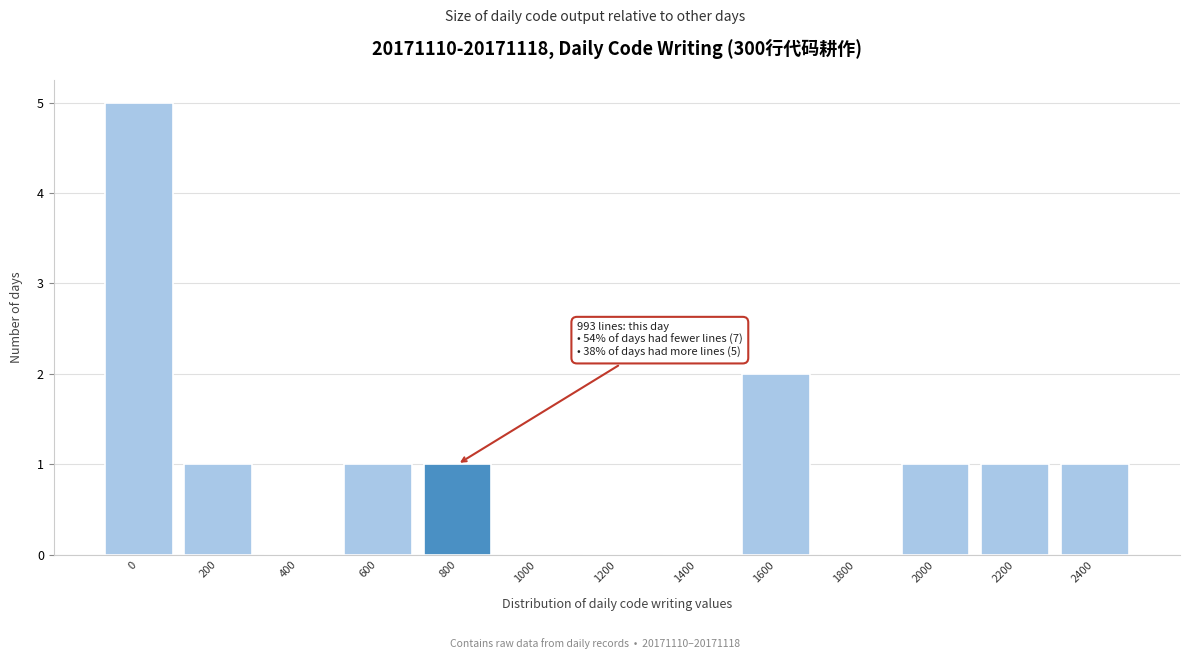

Reading right to left, extract all data points from this chart.

2400=1	2200=1	2000=1	1800=0	1600=2	1400=0	1200=0	1000=0	800=1	600=1	400=0	200=1	0=5